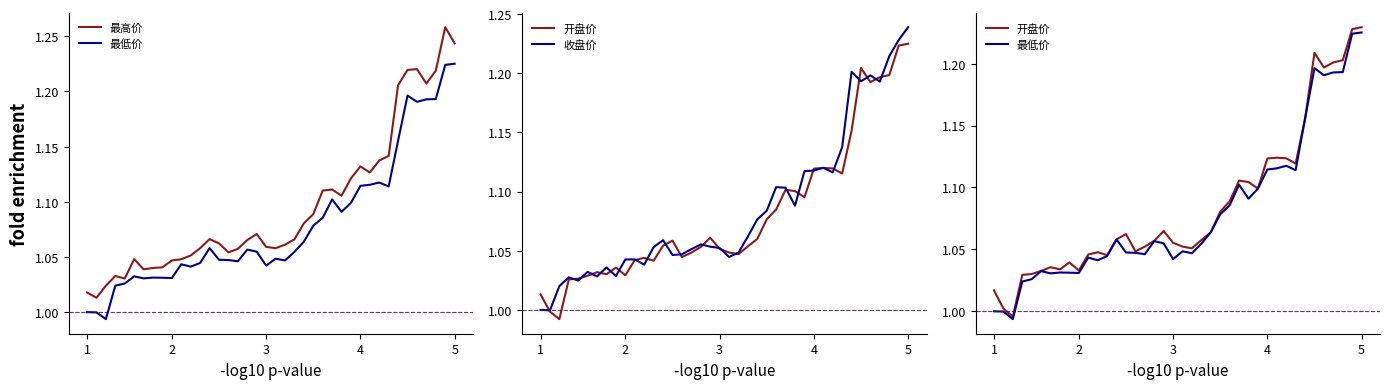

True or false: 最高价 and 收盘价 intersect in this chart.

False